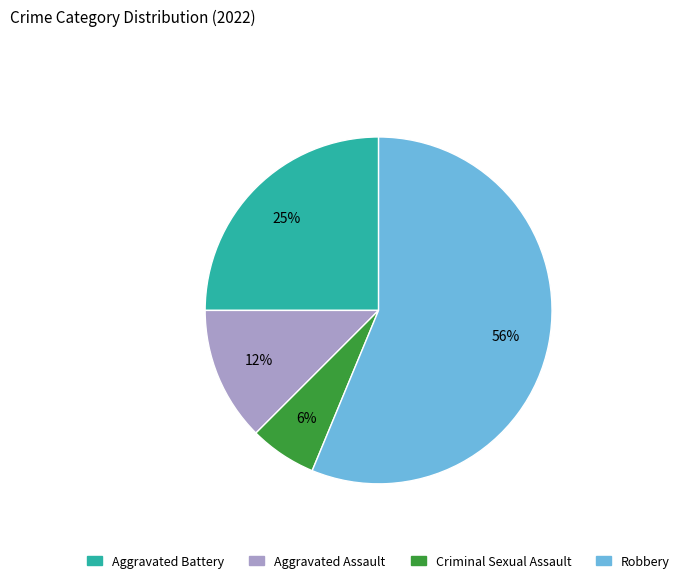

Between Robbery and Aggravated Battery, which is larger?

Robbery